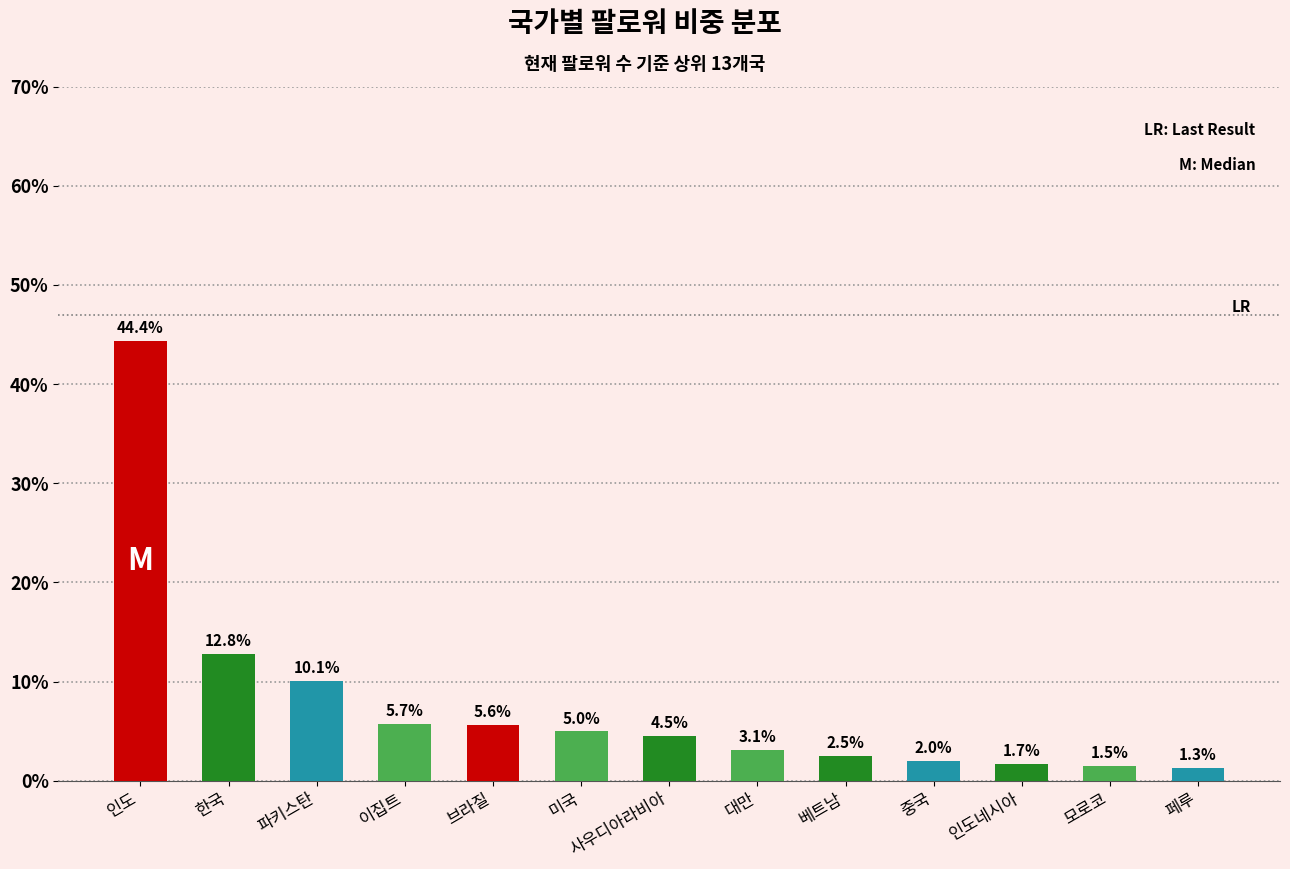

Are the bars horizontal?

No